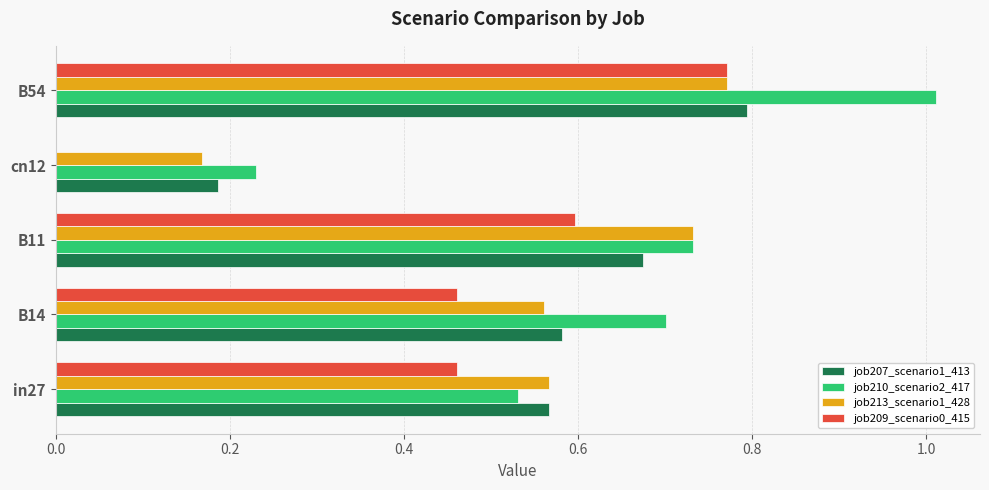

Where is job209_scenario0_415 nearest to the value 0?

cn12